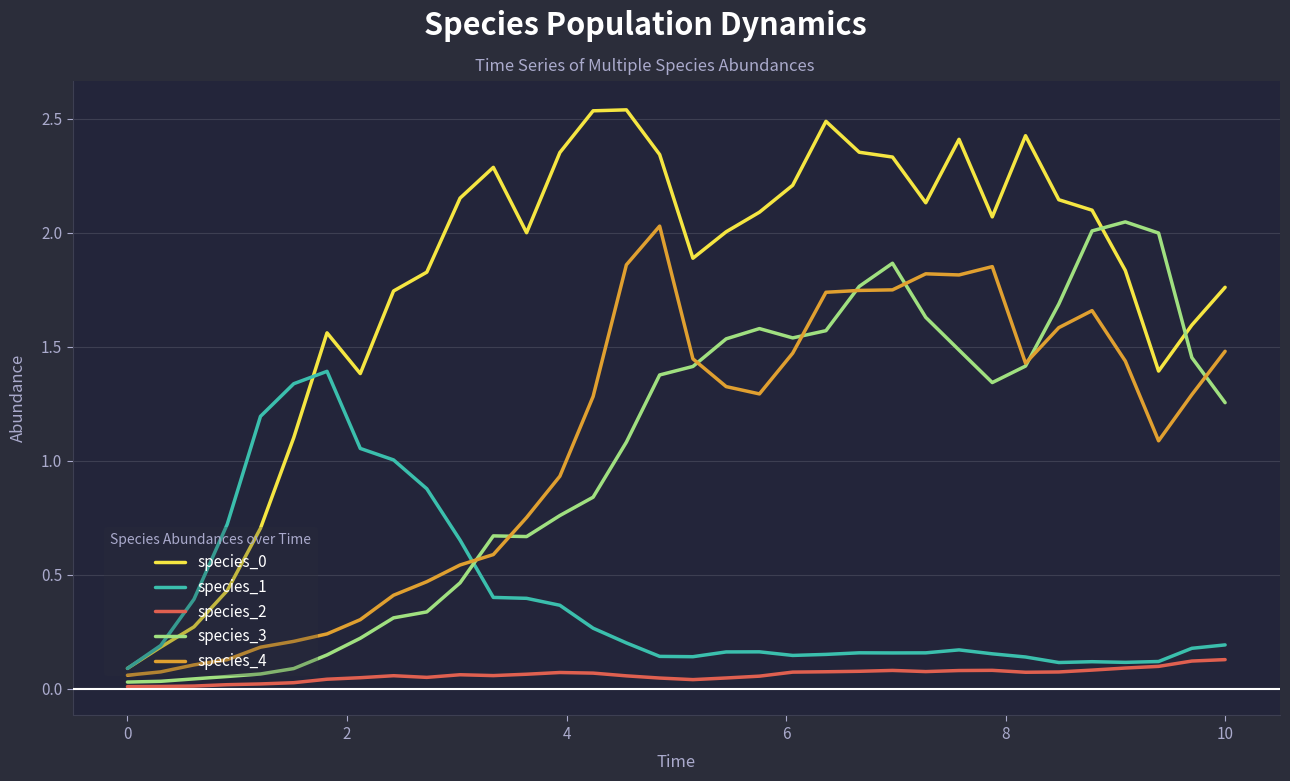

True or false: species_2 and species_0 intersect in this chart.

False